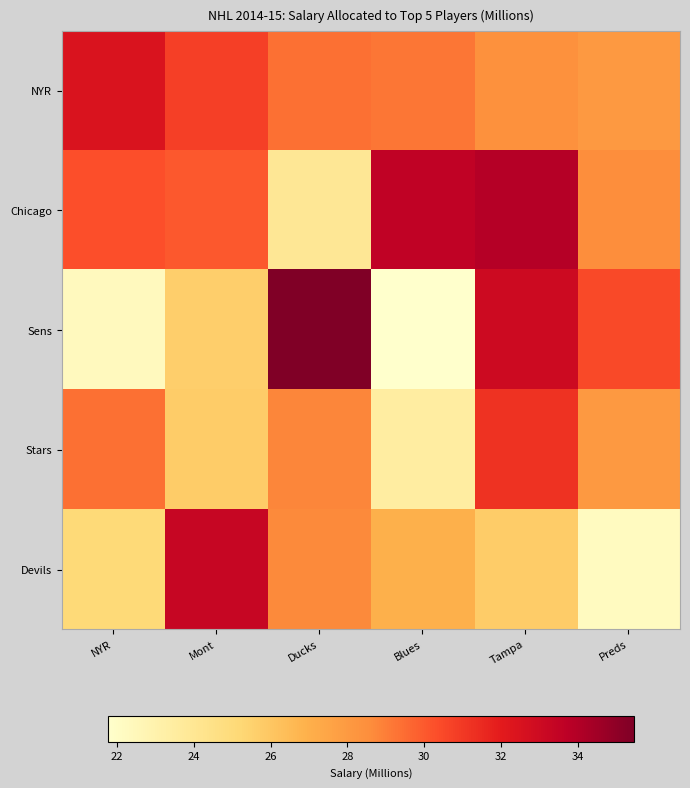

At which category does the chart reach its peak across all series?

Ducks